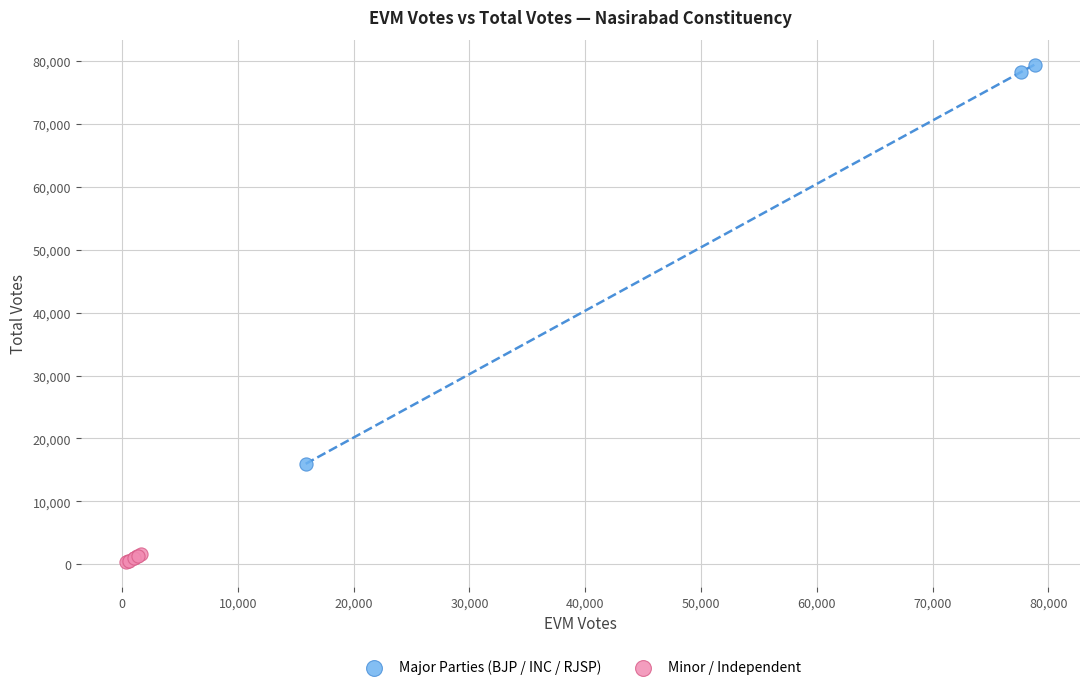

Which series has the largest Y range (max minus min)?

Major Parties (BJP / INC / RJSP)